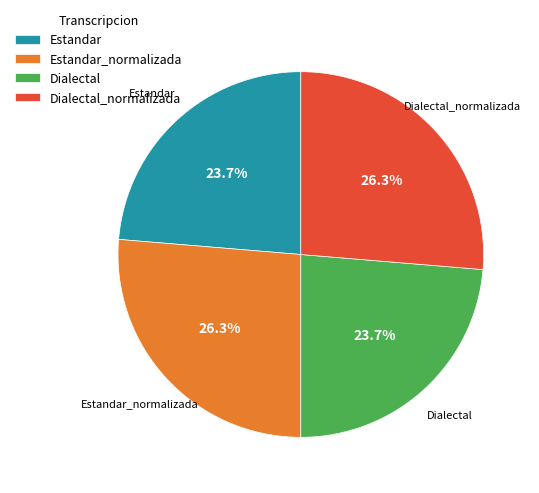

What percentage is NOT represented by Dialectal?

76.3%